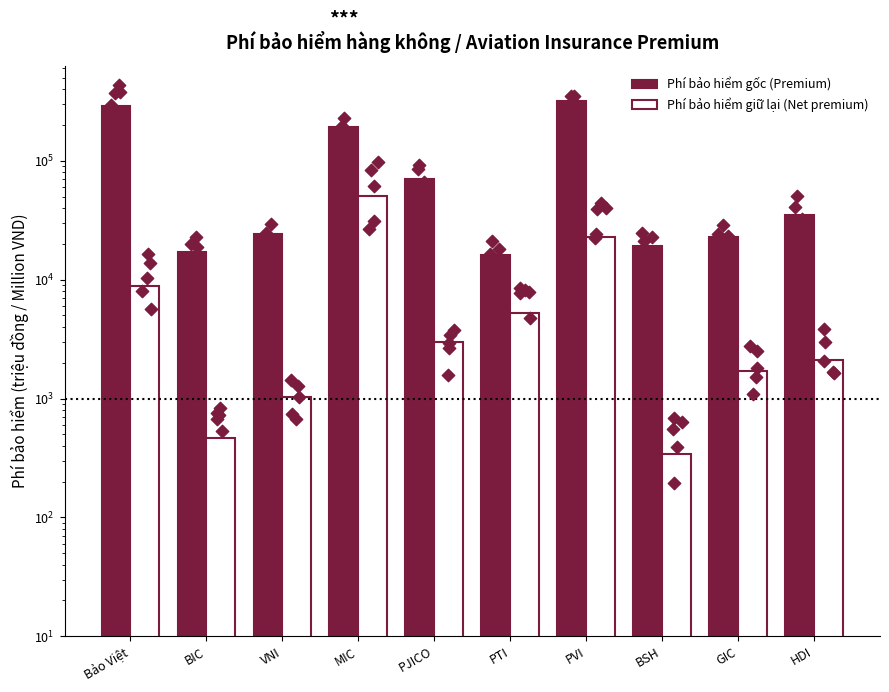

At which category is the sum across all series the highest?

PVI